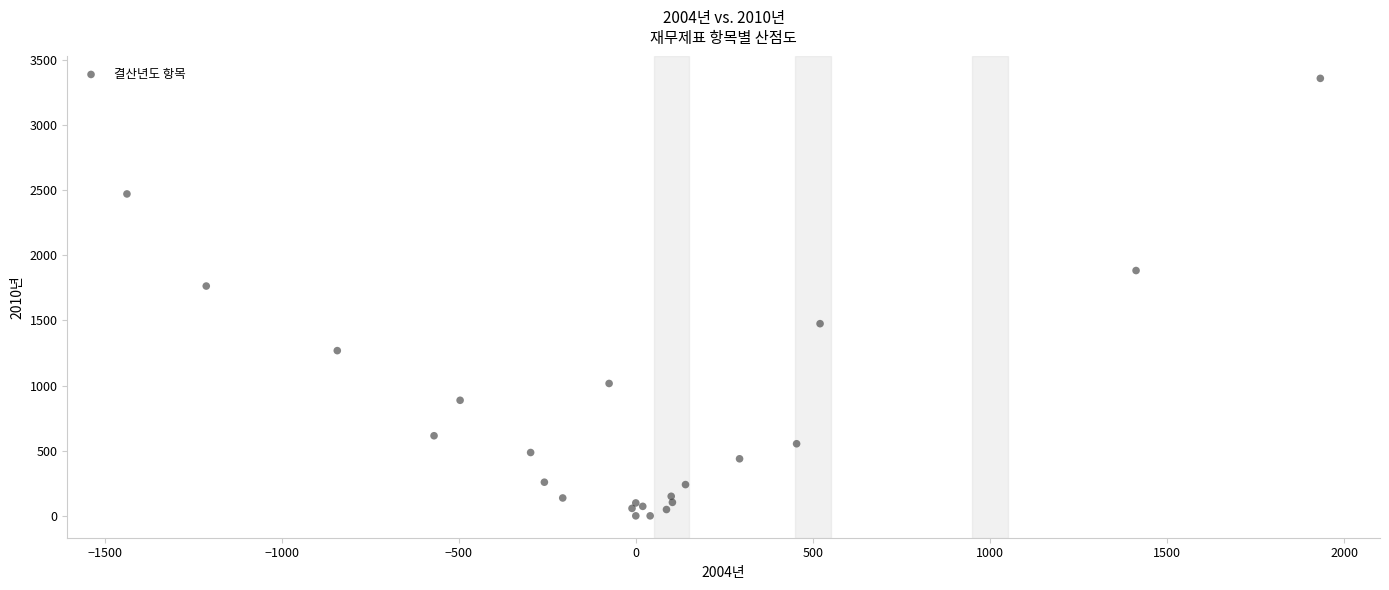

What Y value in the scatter plot is closest to 1678?

1763.2